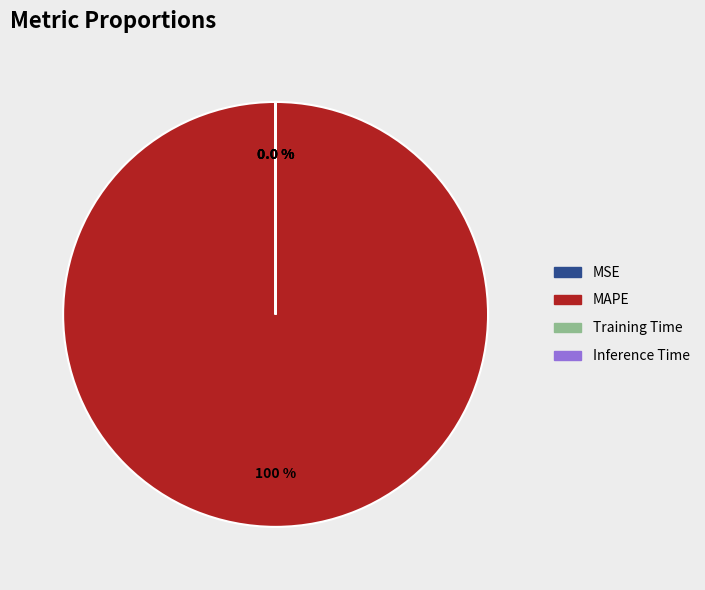

Which category has the biggest portion of the pie?

MAPE